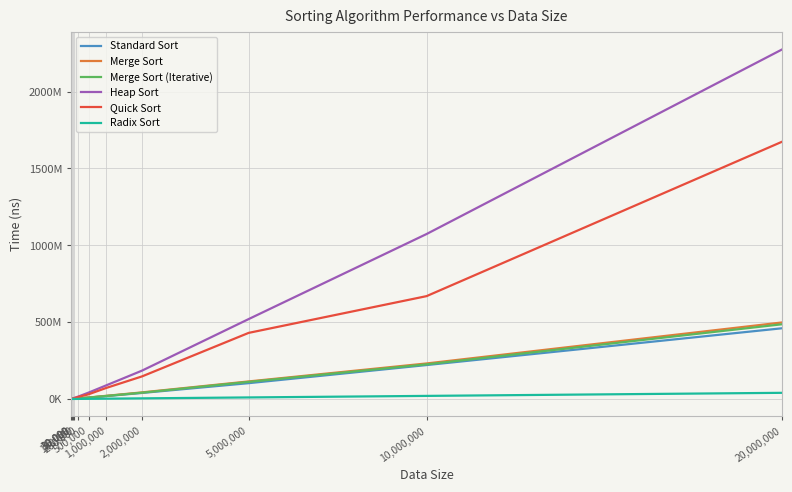

Does the chart have visible grid lines?

Yes